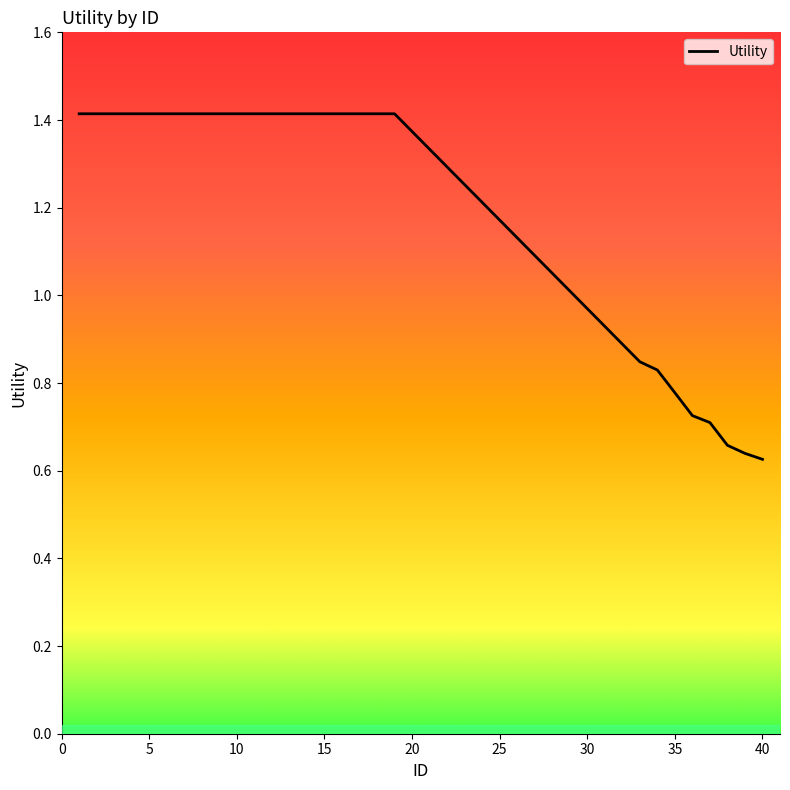

List the labels in order of value, largest first.

1, 2, 3, 4, 5, 6, 7, 8, 9, 10, 11, 12, 13, 14, 15, 16, 17, 18, 19, 33, 34, 35, 36, 37, 38, 39, 40